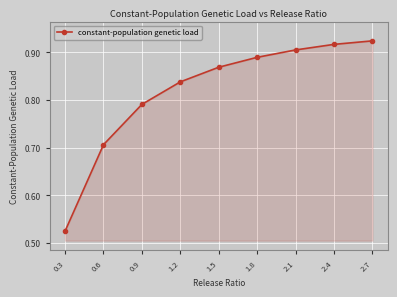

What is the change in value from 0.6 to 1.2?

+0.1